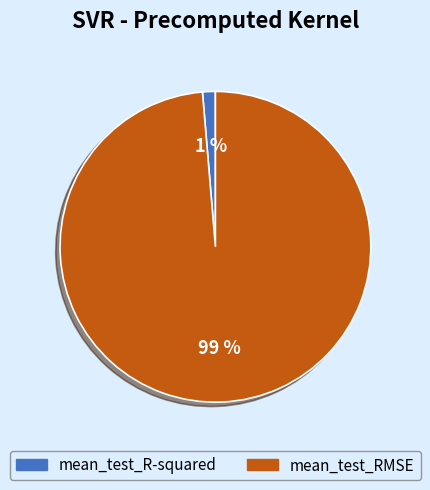

What percentage is the mean_test_R-squared slice, to the nearest percent?

1%